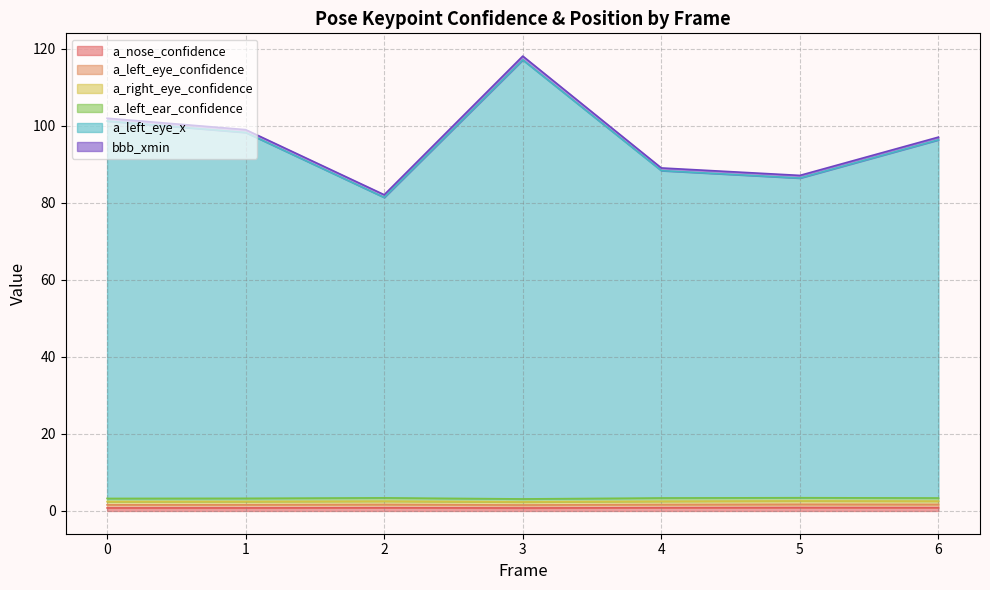

In a_right_eye_confidence, how many points are lower than both neighbors (excluding endpoints)?

1